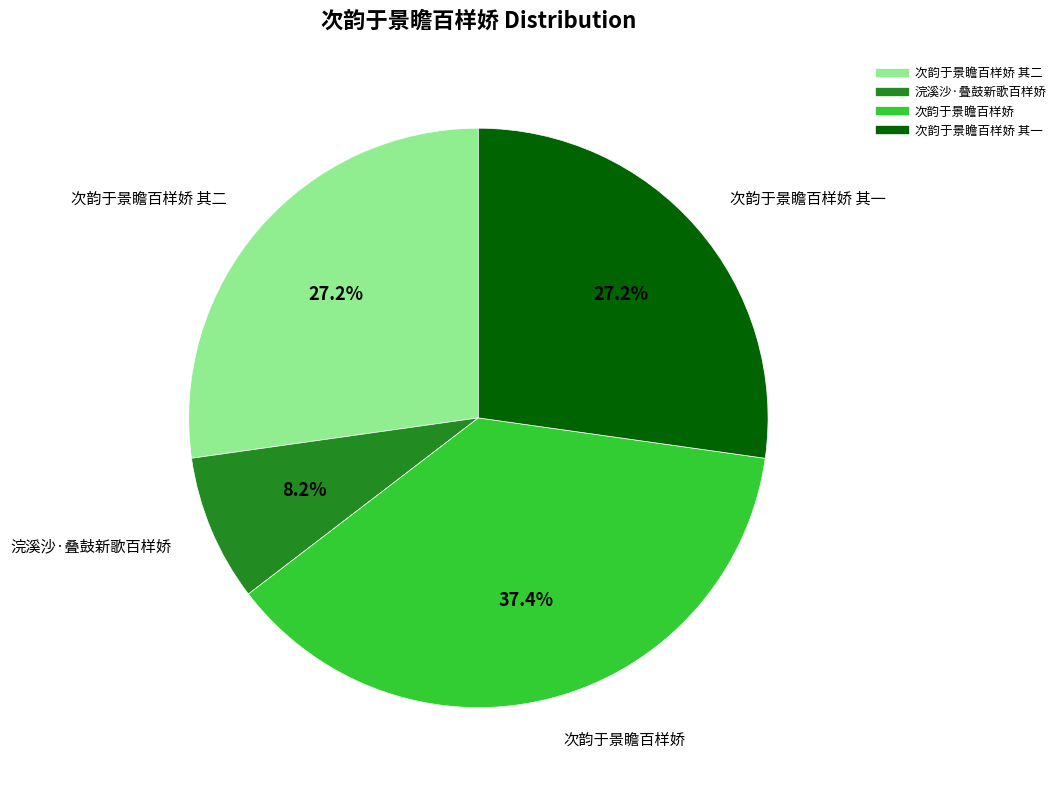

Is there any slice that represents more than half of the pie?

No